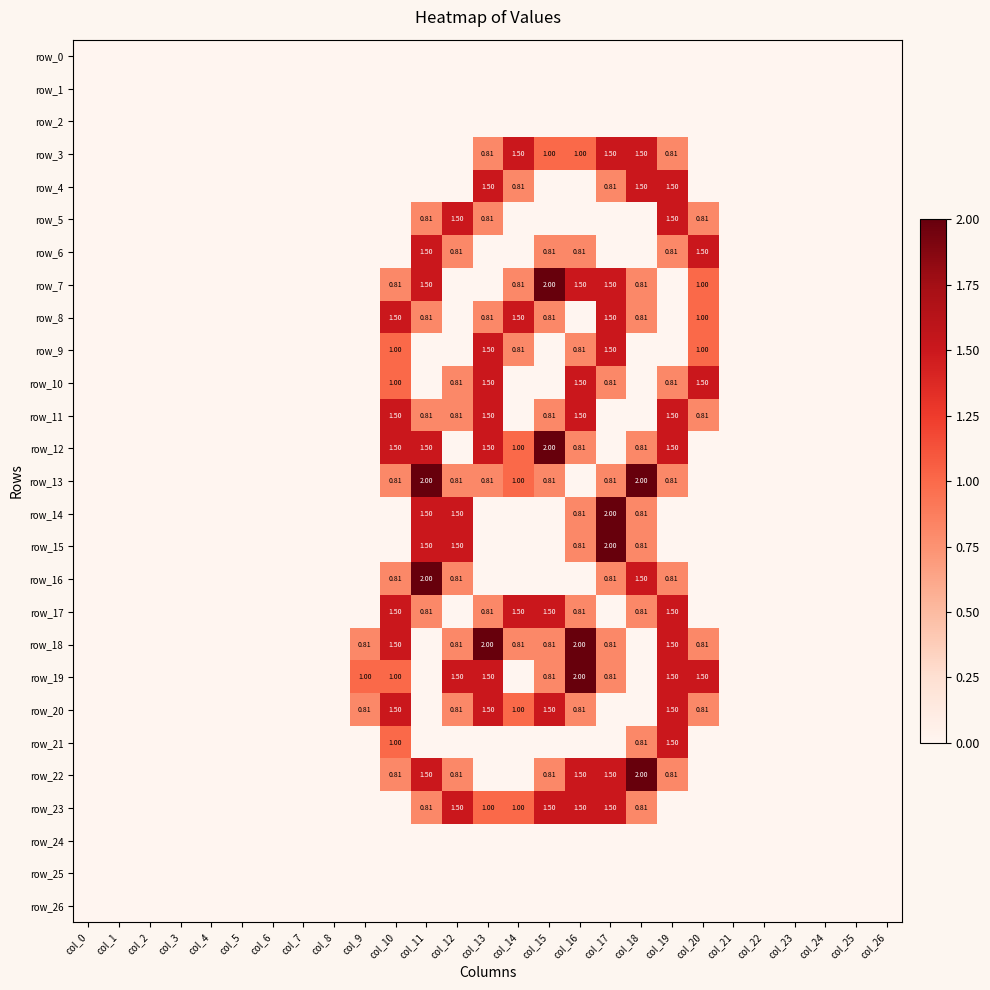

The value of row_5 at col_22 is 0.0. True or false?

True